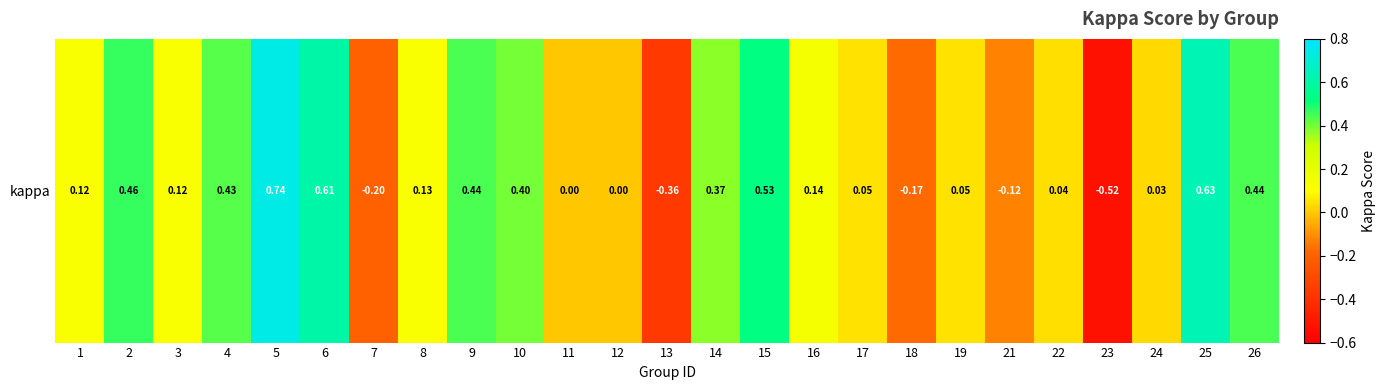

Rank the categories by value from highest to lowest.

5, 25, 6, 15, 2, 26, 9, 4, 10, 14, 16, 8, 1, 3, 17, 19, 22, 24, 11, 12, 21, 18, 7, 13, 23